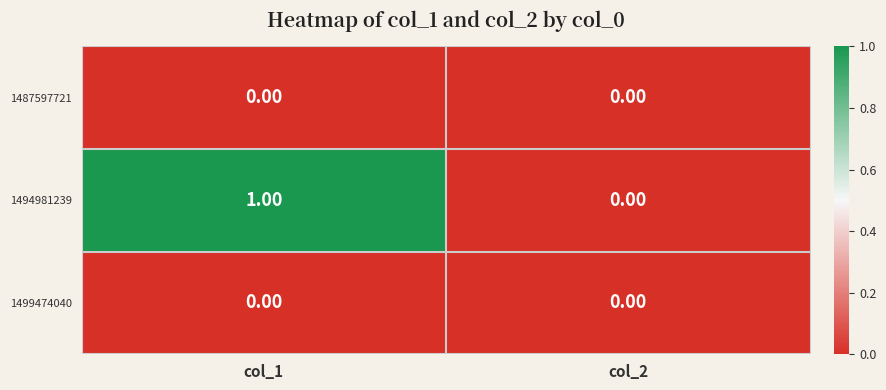

Which series has the largest total across all categories?

1494981239